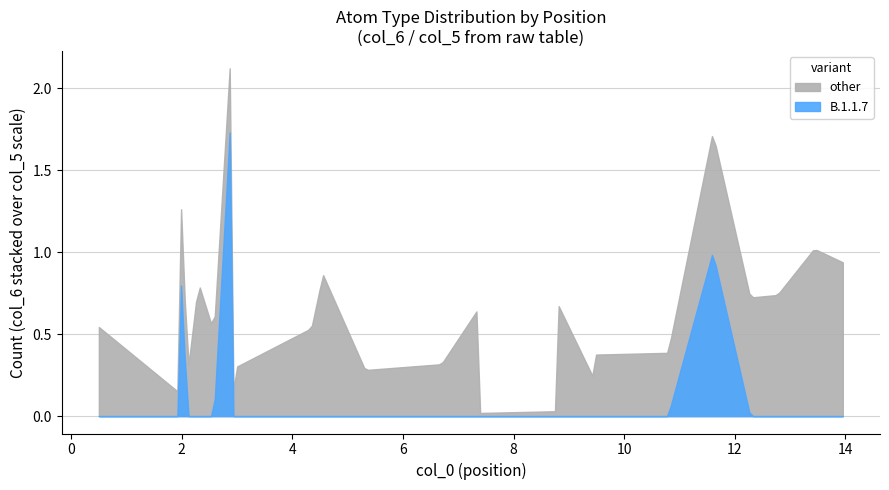

True or false: B.1.617.2 and other intersect in this chart.

False